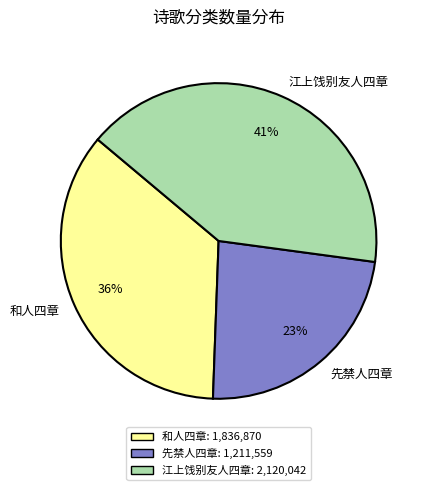

What percentage is the 先禁人四章 slice, to the nearest percent?

23%